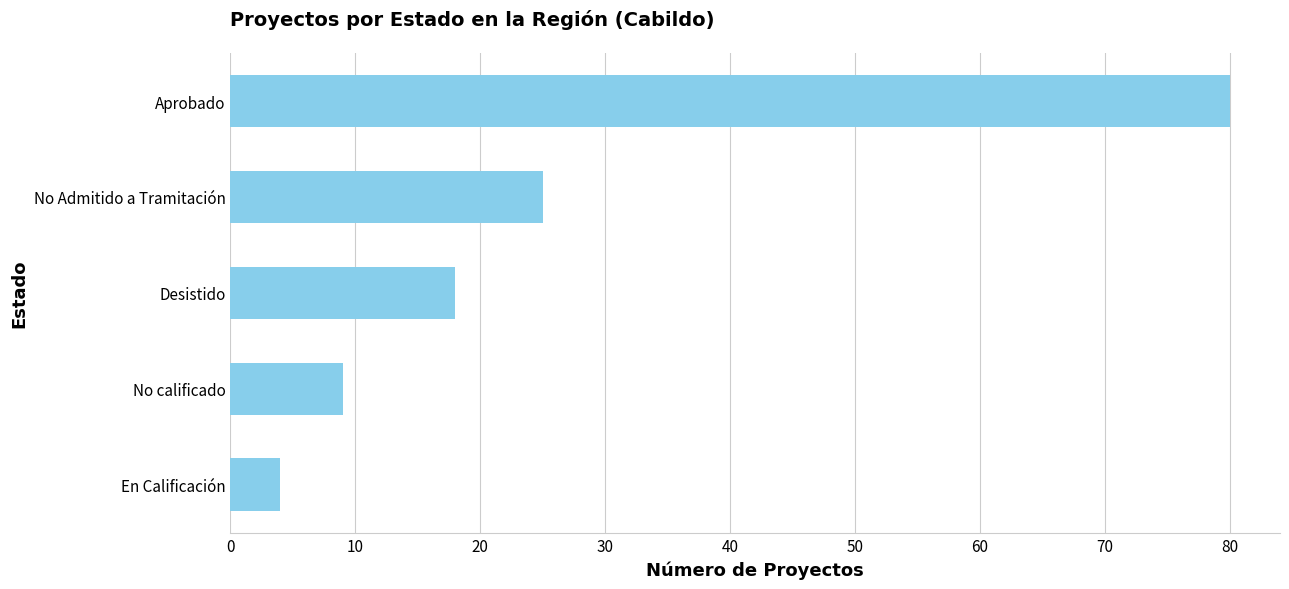

Where is the data nearest to the value 42?

No Admitido a Tramitación